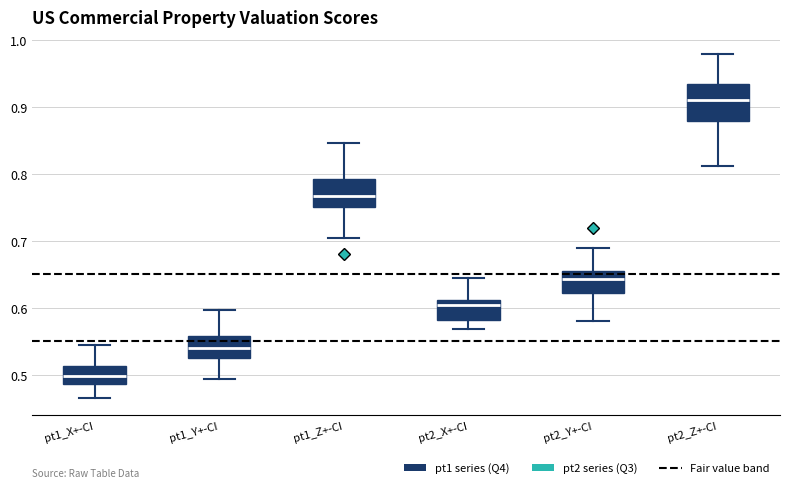

Reading left to right, transcribe this box plot: for each box, give where its median line is, the range the box spans, and where its two whiskers end, as read against the y-axis. The values are not printed on the chart, so give them approximately, as read against the axis.

pt1_X+-CI: median 0.50, box 0.49 to 0.51, whiskers 0.47 to 0.54
pt1_Y+-CI: median 0.54, box 0.52 to 0.56, whiskers 0.49 to 0.60
pt1_Z+-CI: median 0.77, box 0.75 to 0.79, whiskers 0.70 to 0.85
pt2_X+-CI: median 0.60, box 0.58 to 0.61, whiskers 0.57 to 0.64
pt2_Y+-CI: median 0.64, box 0.62 to 0.65, whiskers 0.58 to 0.69
pt2_Z+-CI: median 0.91, box 0.88 to 0.93, whiskers 0.81 to 0.98